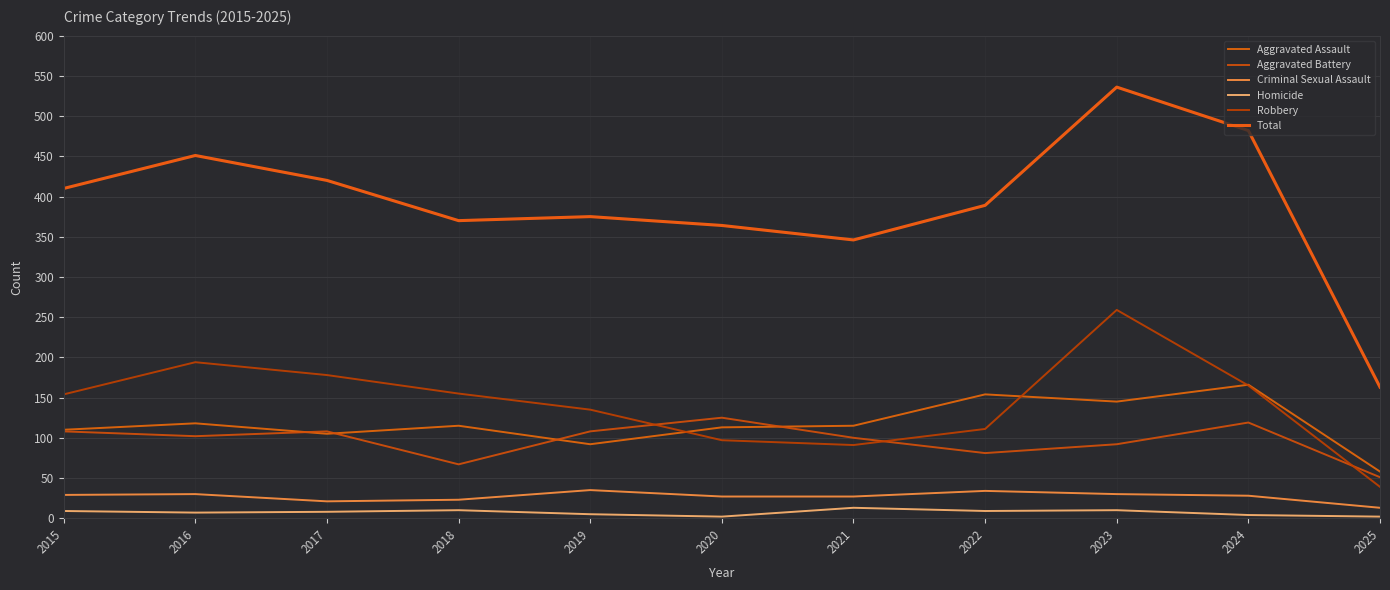

What is the spread (max minus min) of values at 2025?

161